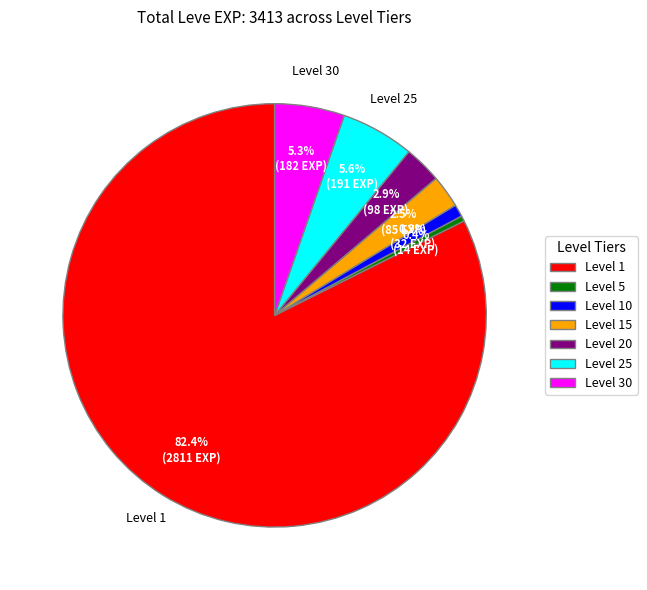

Is there a majority slice in this chart?

Yes